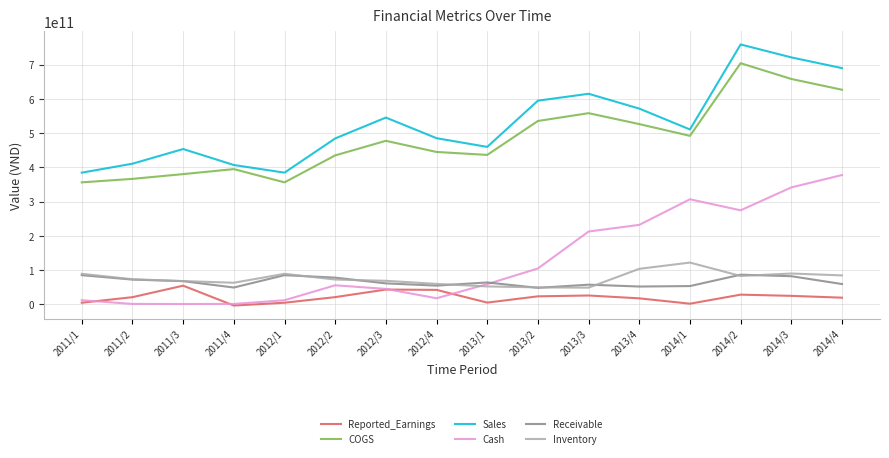

Which category has the highest value across all series?

2014/2